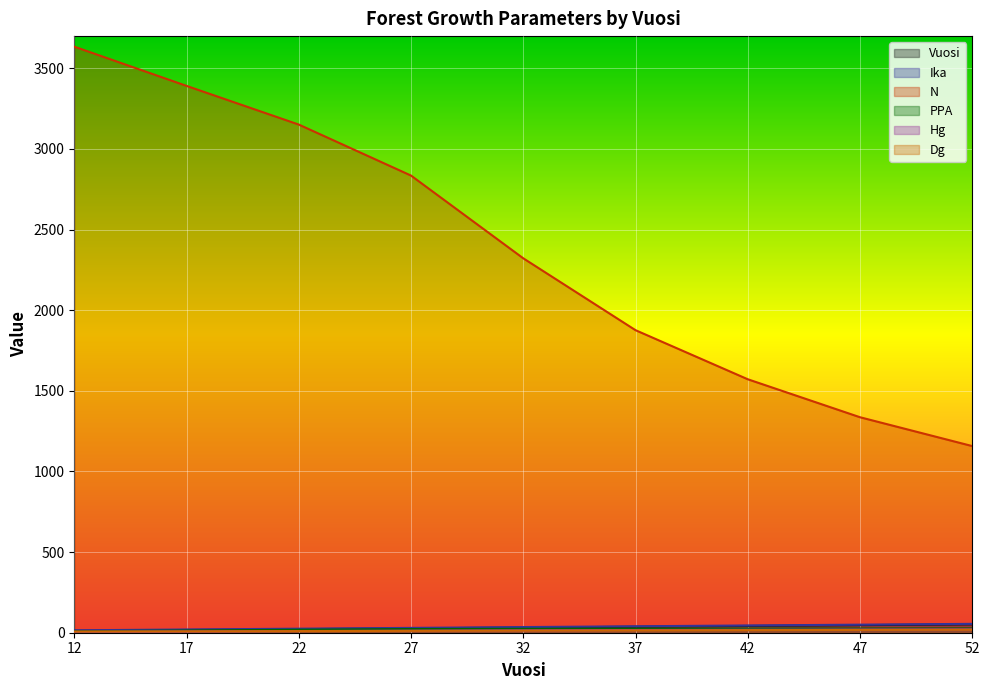

What is the sum of all Dg values?

116.6